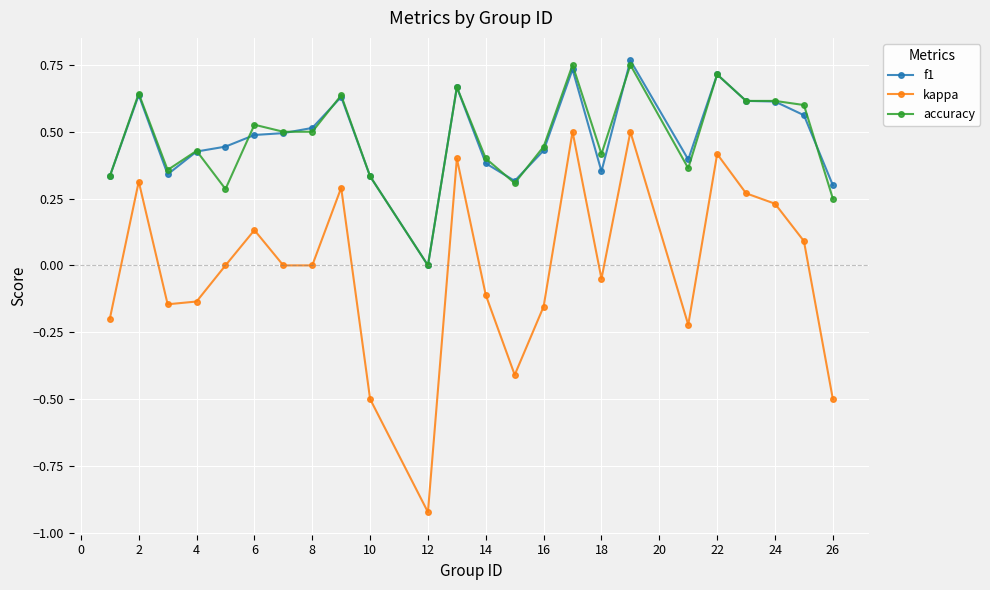

Which series has the widest spread of values?

kappa